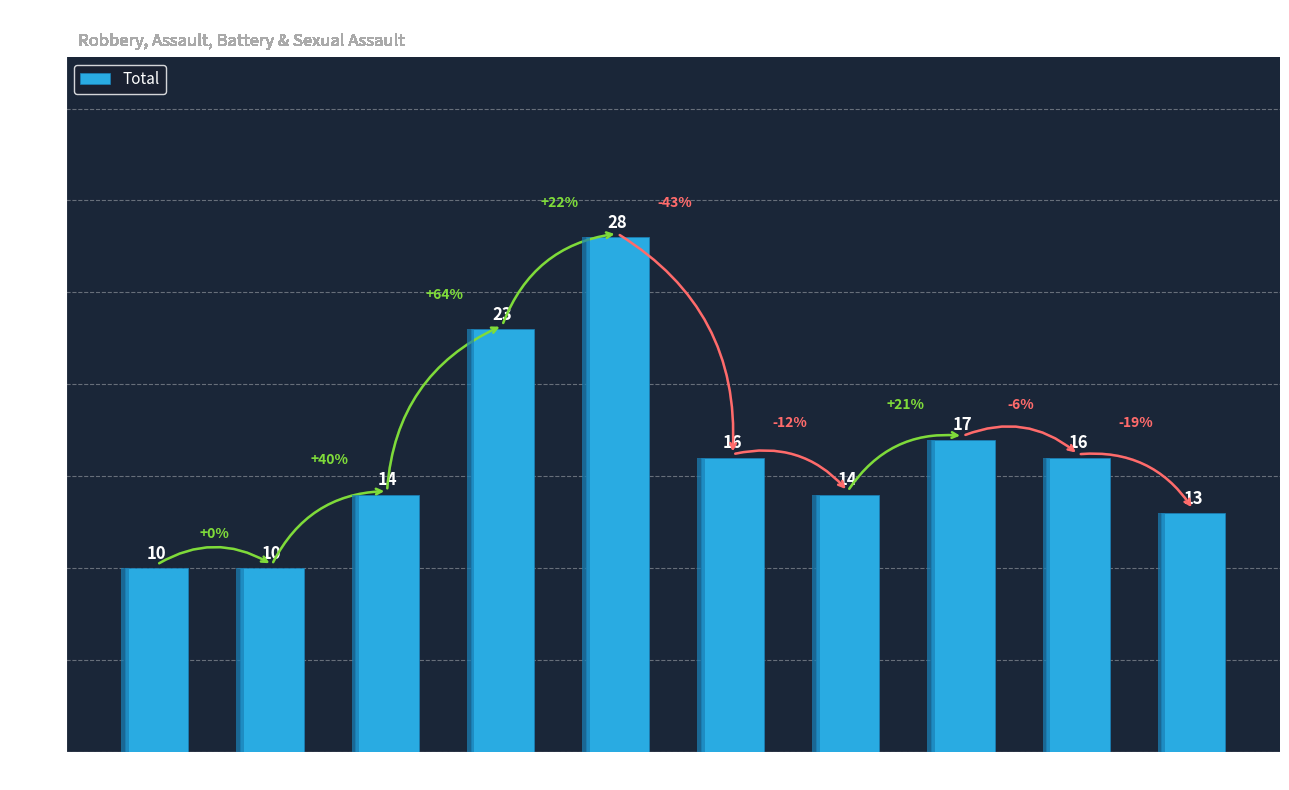

What is the ratio of the value at 2015 to the value at 2021?

0.7